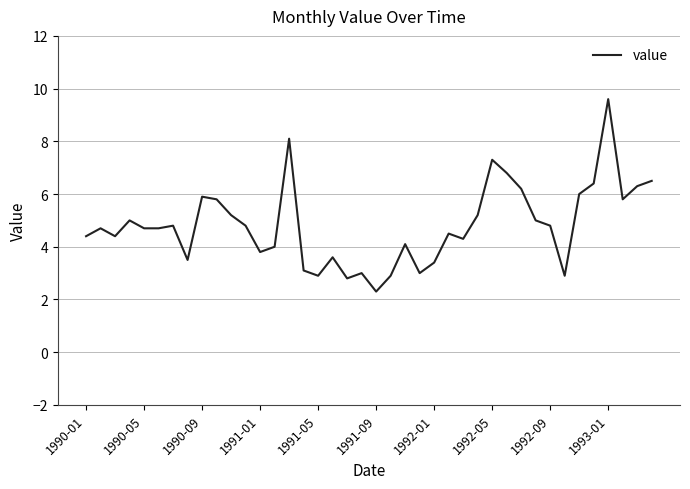

What is the difference between the maximum and minimum values?

7.3